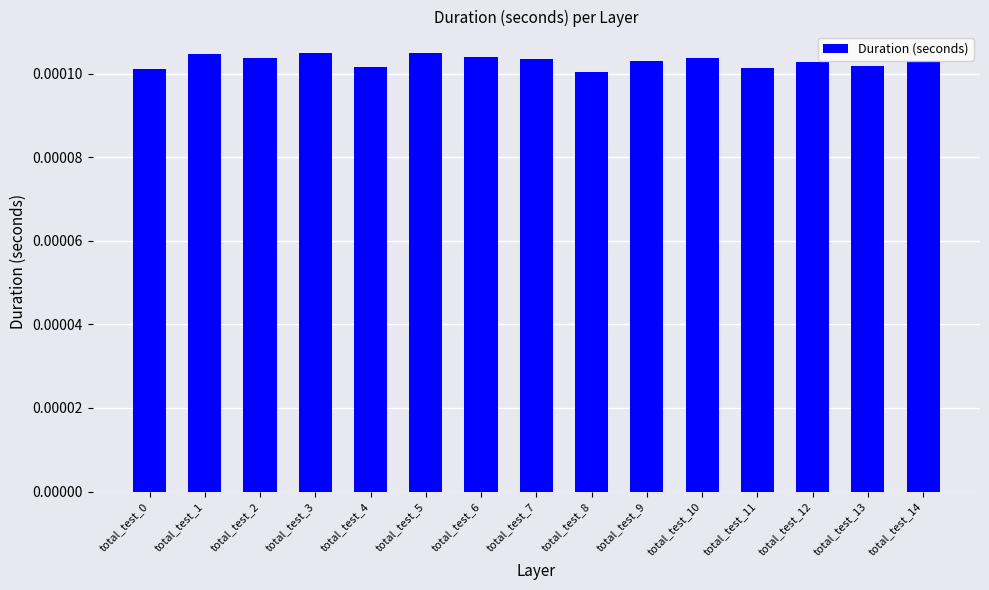

Where is the data nearest to the value 0?

total_test_8